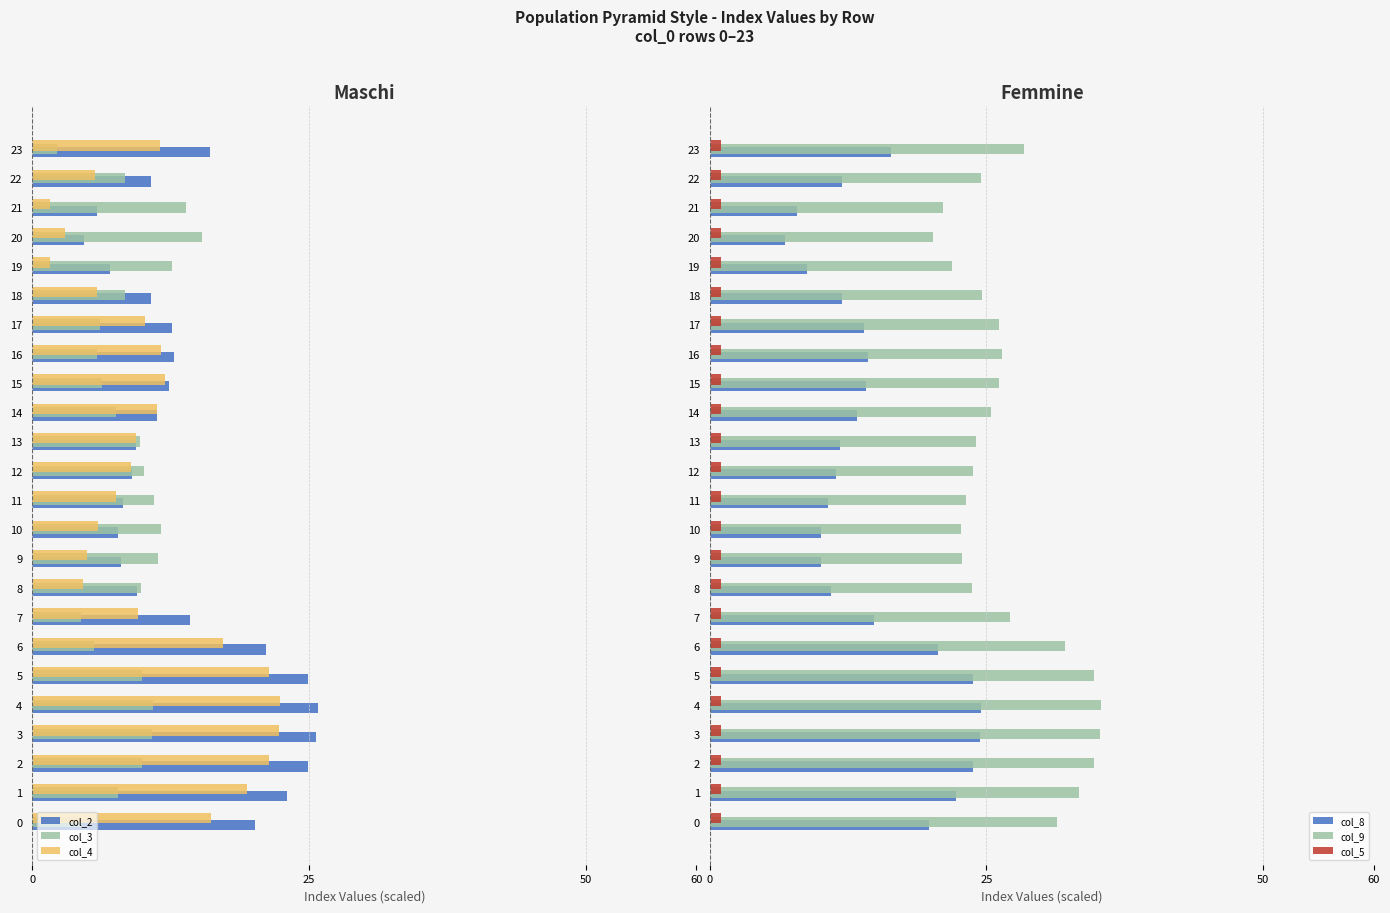

Does the chart contain stacked bars?

No